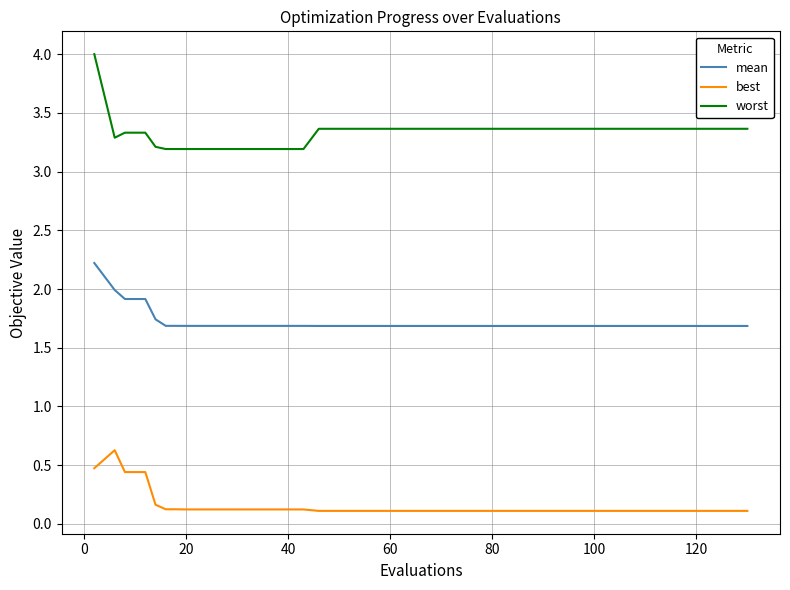

List the series in order of their peak value, lowest first.

best, mean, worst